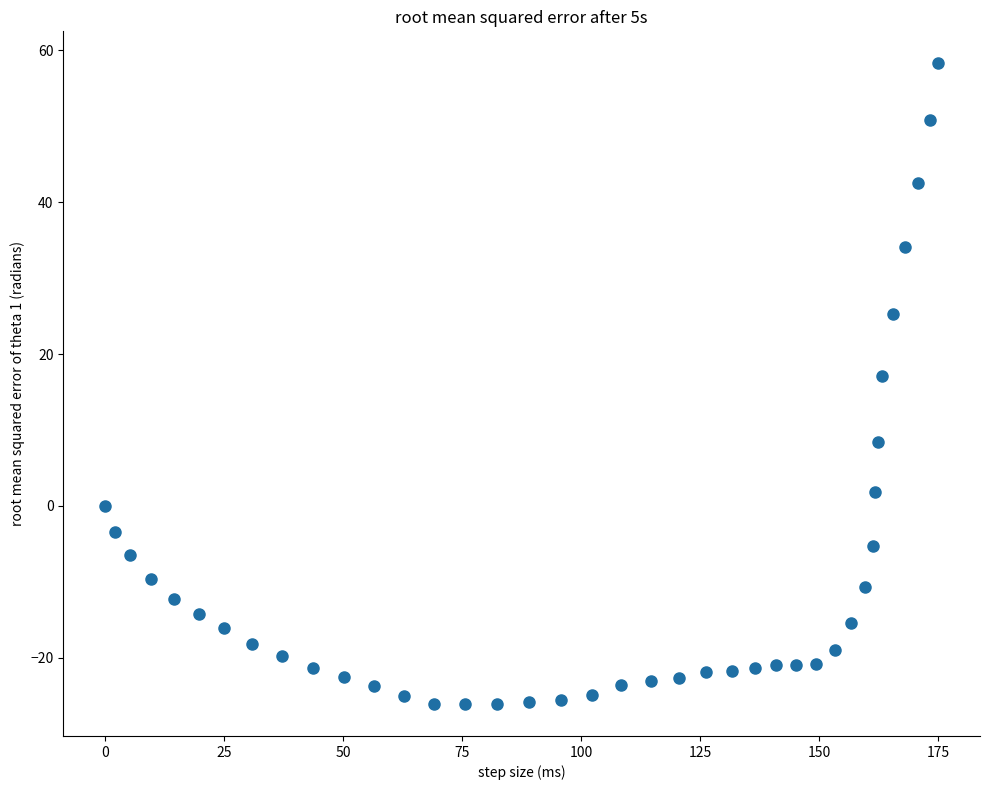

What is the range of Y values (max minus min)?

84.4